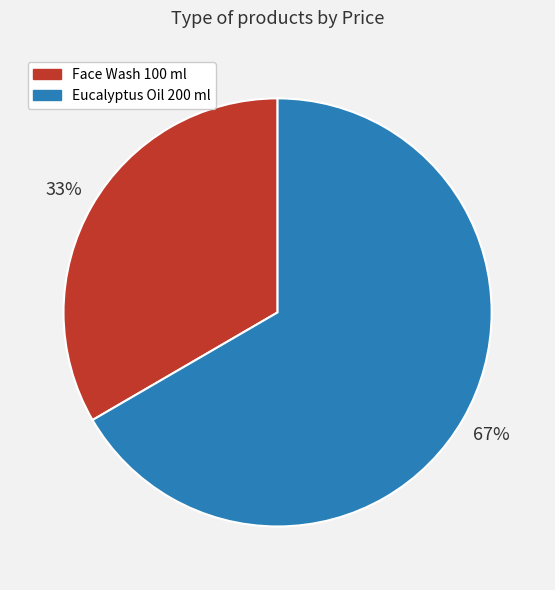

To the nearest percent, what is the combined percentage of Eucalyptus Oil 200 ml and Face Wash 100 ml?

100%